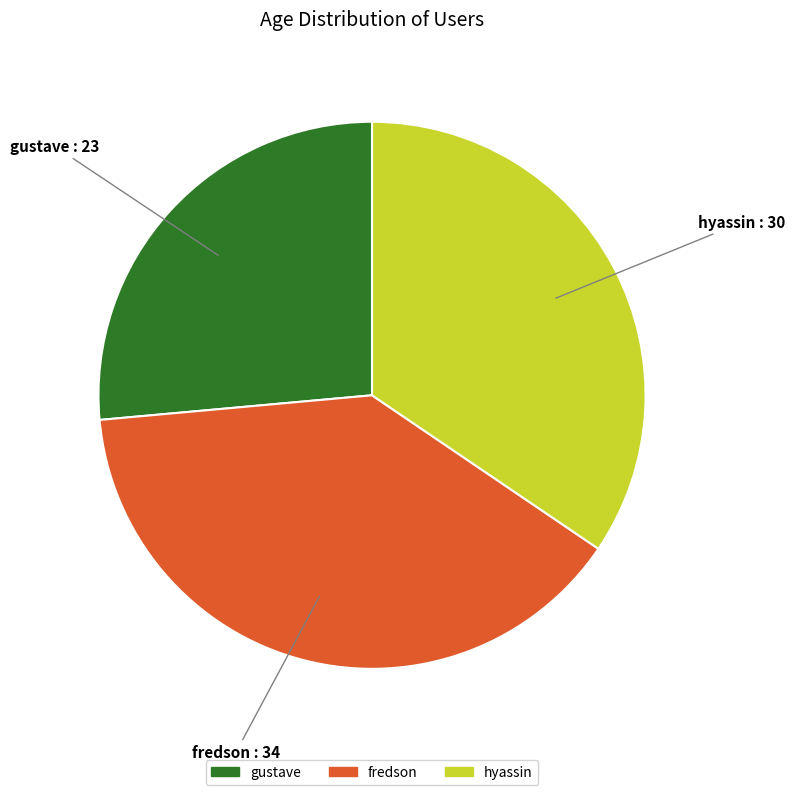

How many segments does this pie chart have?

3